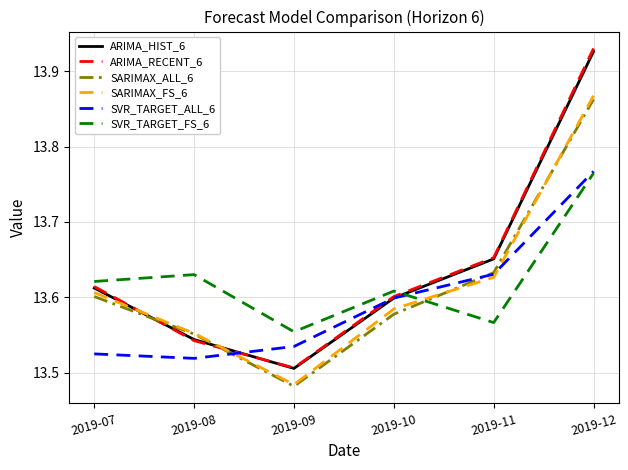

True or false: ARIMA_HIST_6 has a value of 4.0 at 2019-11.

False